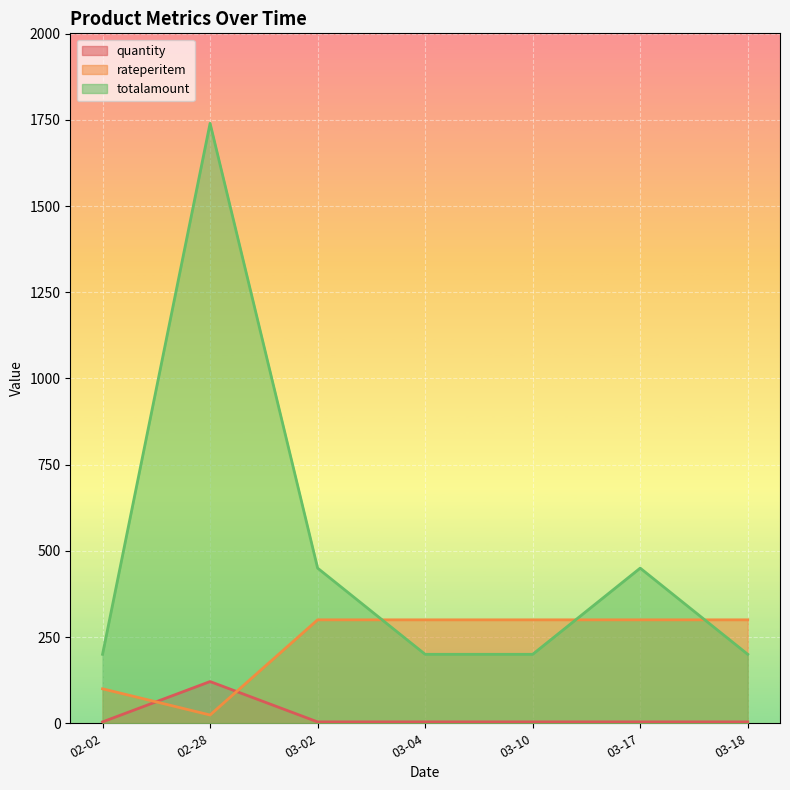

Rank the series by their average value, from lowest to highest.

quantity, rateperitem, totalamount